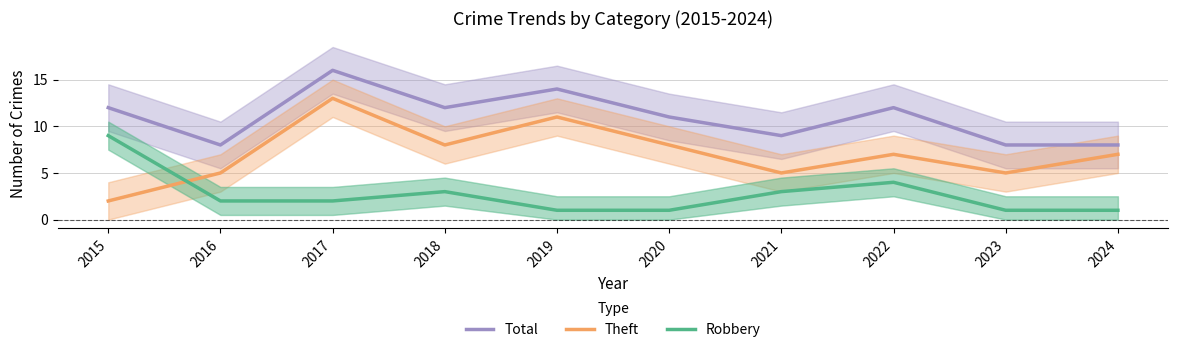

What is the value of the Total point at the 8th from the left?

12